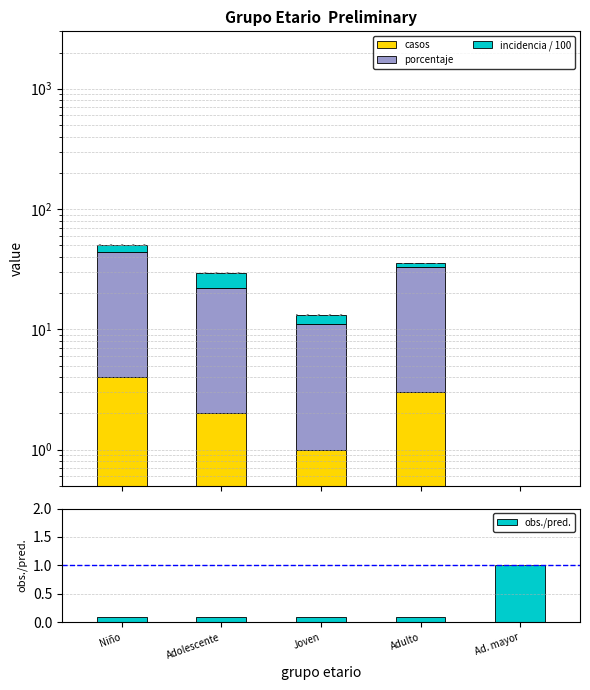

What is the label of the 2nd bar from the left?

Adolescente